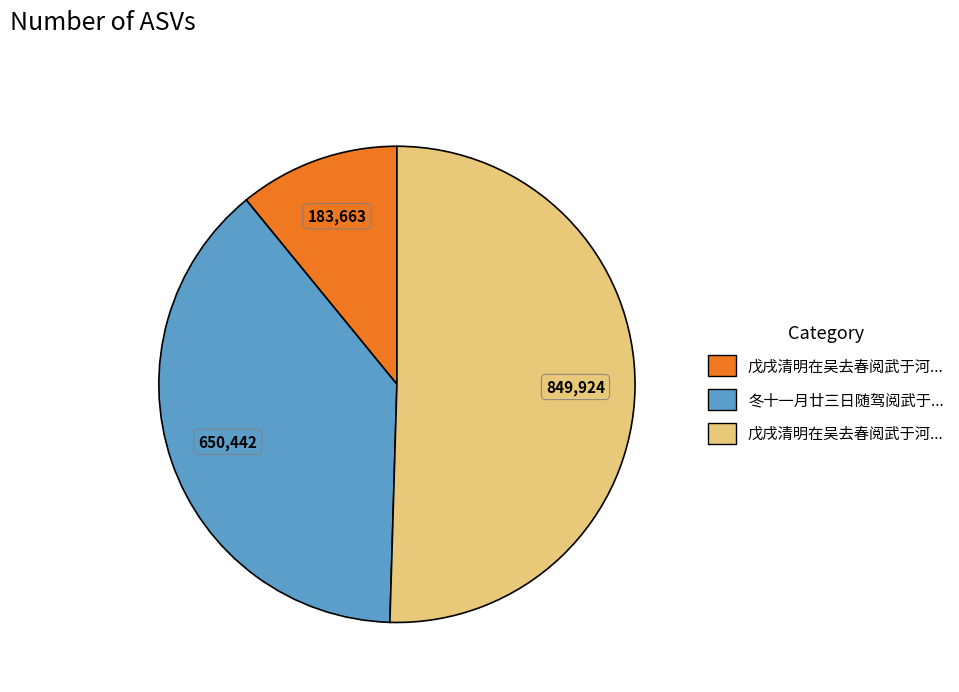

Does any single category account for the majority?

Yes